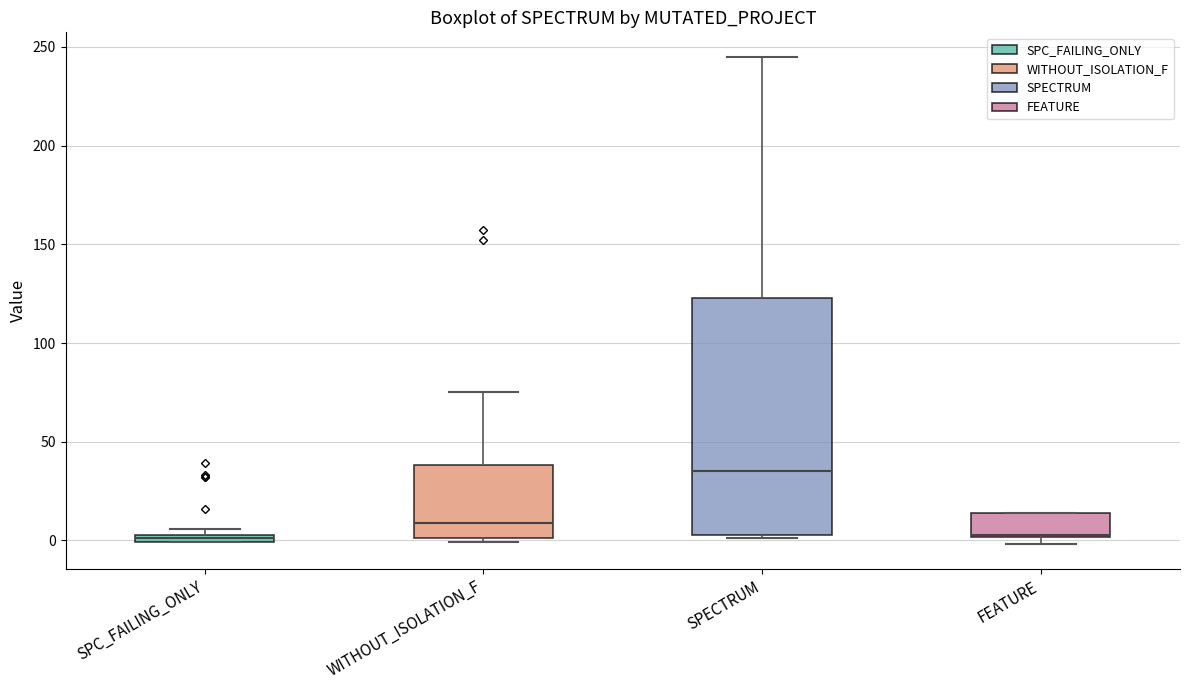

Comparing the boxes themselves (not the whiskers), which one is the tallest?

SPECTRUM